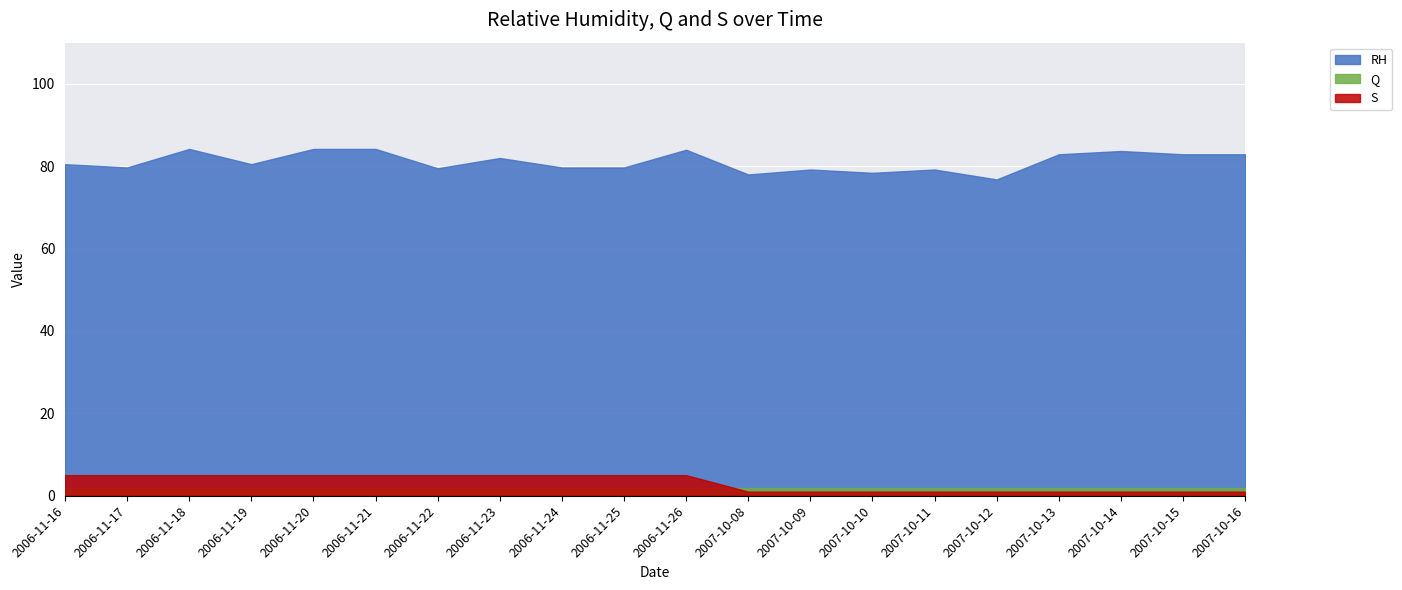

Count the number of data series in this chart.

3